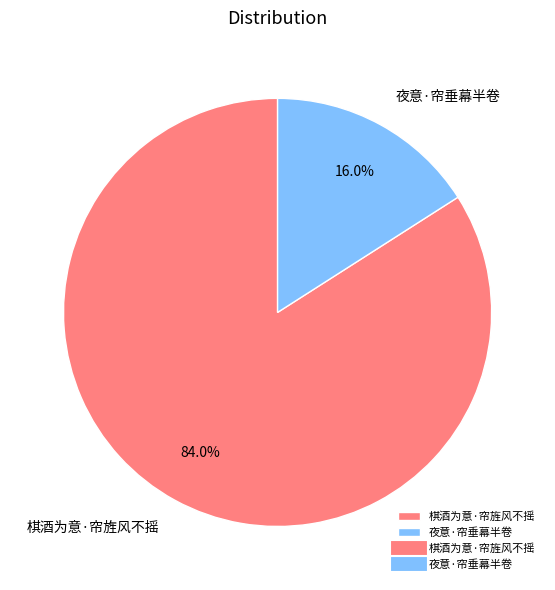

What is the total percentage of 棋酒为意·帘旌风不摇 and 夜意·帘垂幕半卷?

100.0%